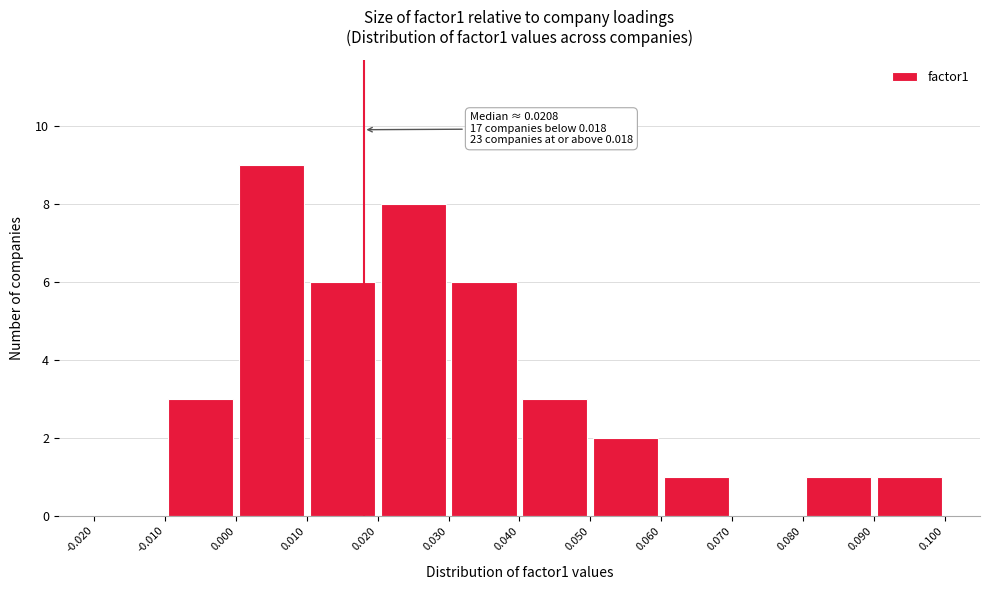

Which range on the x-axis has the tallest bar?

0.000 to 0.010